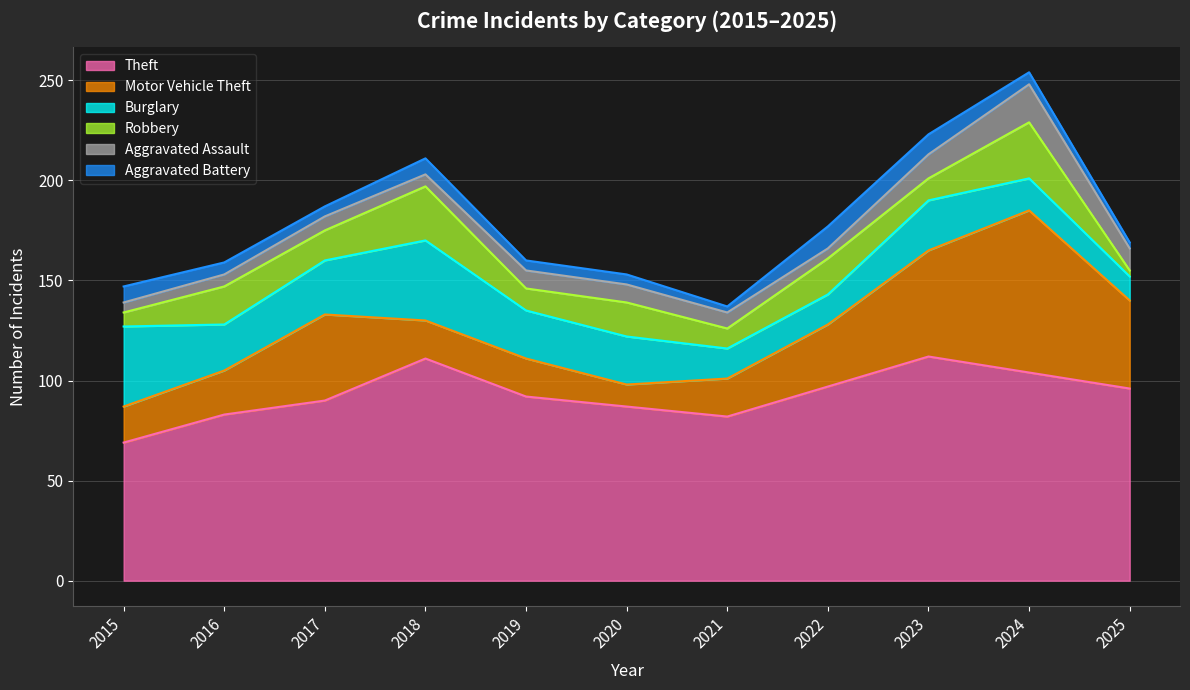

True or false: Aggravated Assault has a value of 9 at 2020.

True